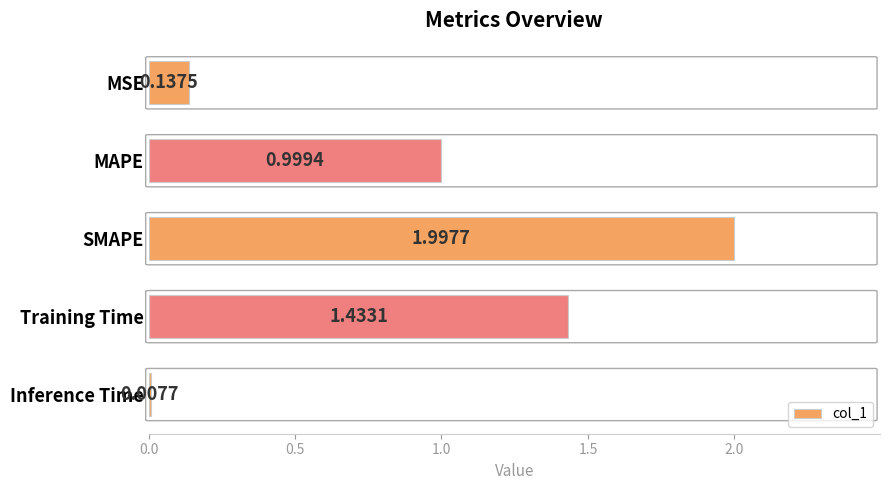

What is the average value?

0.9